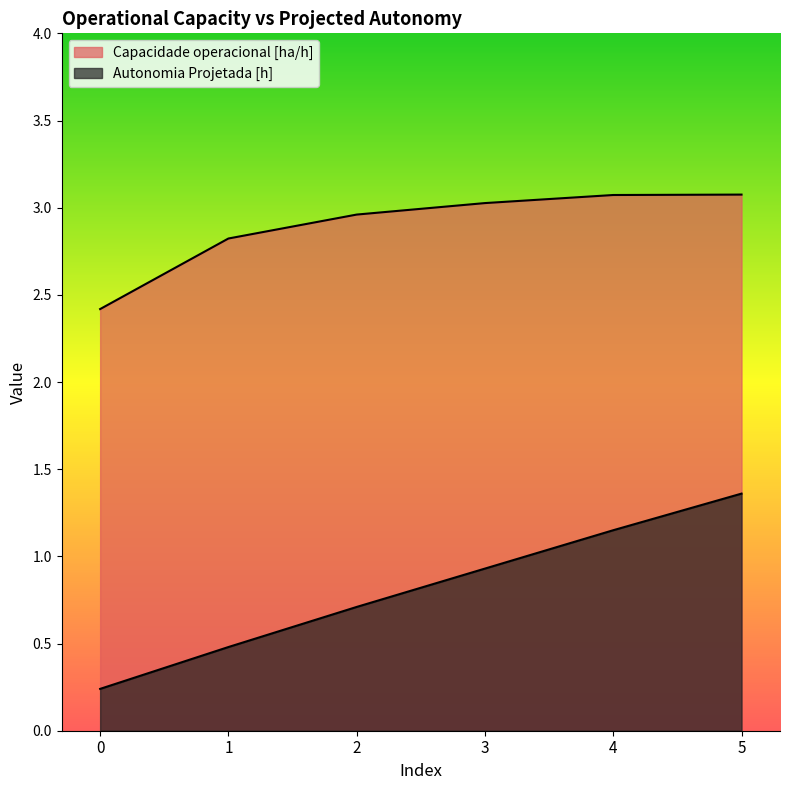

Does the chart have visible grid lines?

No